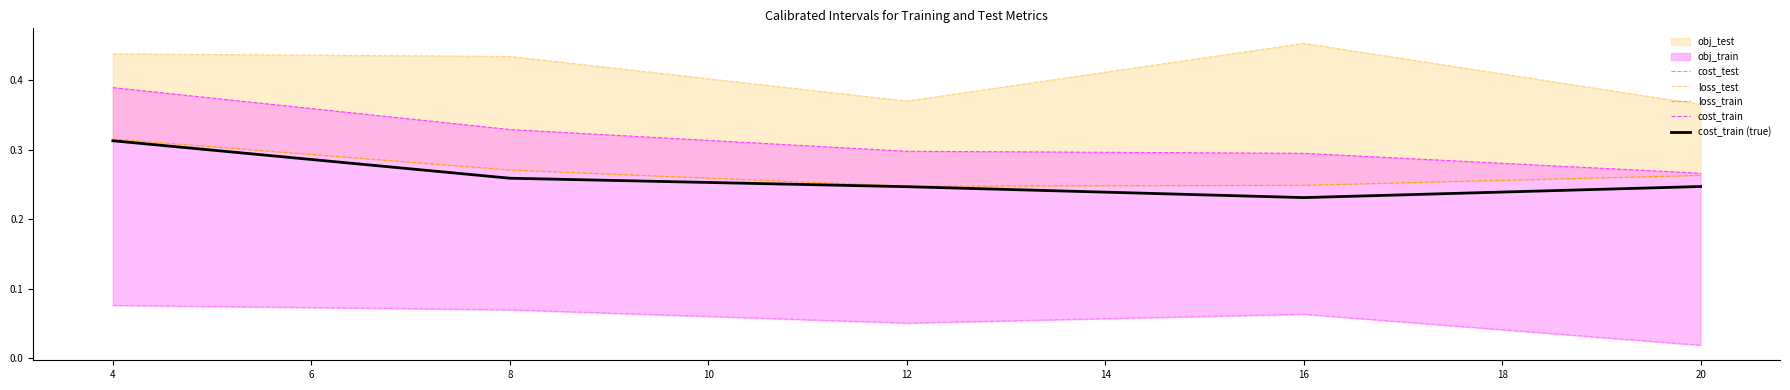

Reading left to right, list all the values displayed in this chart.

cost_test: 0.3	0.3	0.2	0.2	0.3
loss_test: 0.4	0.4	0.4	0.5	0.4
loss_train: 0.1	0.1	0.1	0.1	0.0
cost_train: 0.4	0.3	0.3	0.3	0.3
cost_train (true): 0.3	0.3	0.2	0.2	0.2